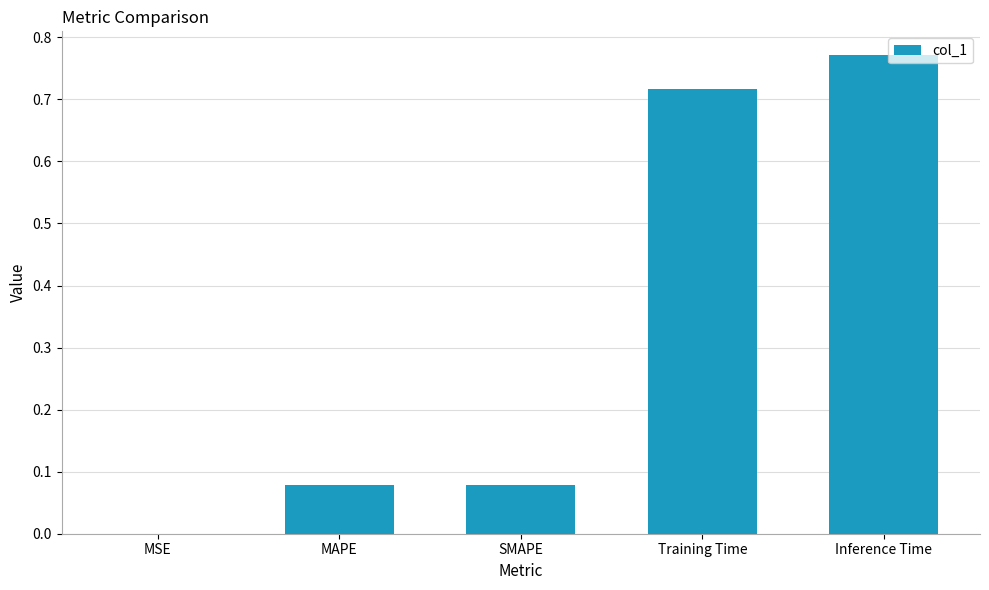

Between SMAPE and MSE, which is larger?

SMAPE